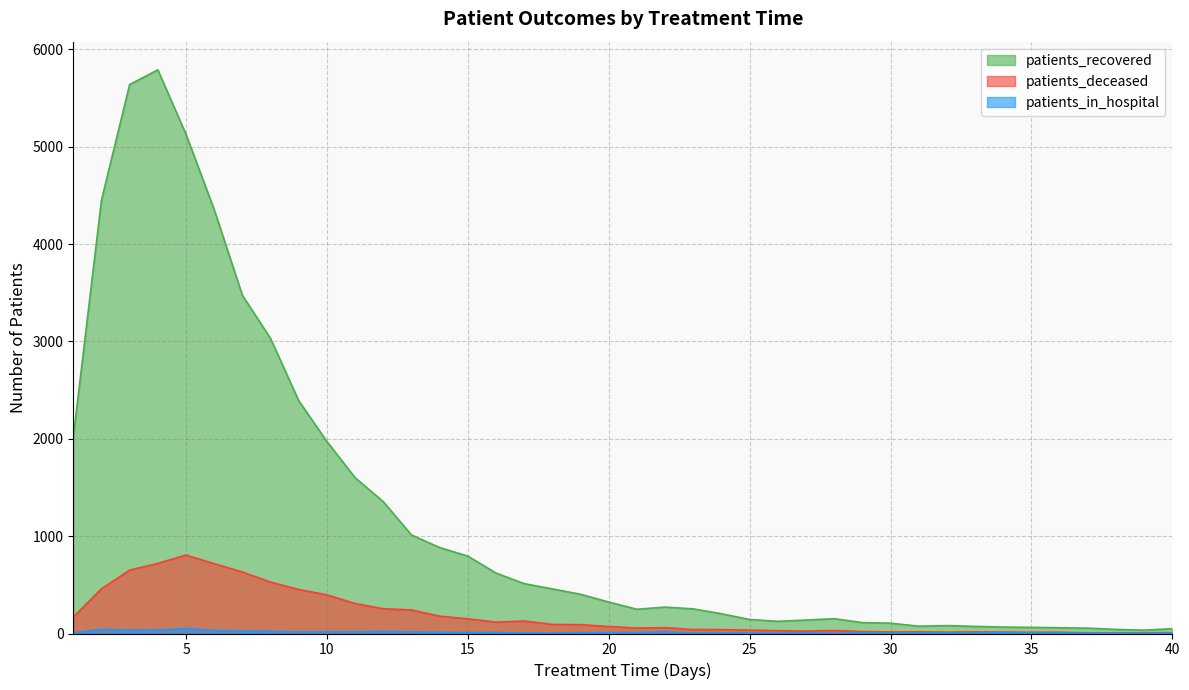

Reading left to right, what are all the values shown in this chart?

patients_recovered: 1=2016	2=4450	3=5638	4=5789	5=5127	6=4354	7=3474	8=3030	9=2391	10=1972	11=1600	12=1354	13=1012	14=883	15=795	16=621	17=512	18=458	19=403	20=323	21=249	22=271	23=253	24=203	25=144	26=125	27=138	28=152	29=112	30=106	31=75	32=81	33=73	34=66	35=63	36=59	37=55	38=42	39=34	40=50
patients_deceased: 1=169	2=459	3=651	4=720	5=806	6=717	7=632	8=528	9=452	10=397	11=308	12=254	13=242	14=178	15=151	16=117	17=128	18=93	19=91	20=72	21=56	22=60	23=41	24=40	25=35	26=29	27=25	28=31	29=20	30=16	31=17	32=14	33=17	34=15	35=13	36=13	37=6	38=6	39=7	40=8
patients_in_hospital: 1=7	2=43	3=35	4=36	5=52	6=31	7=28	8=22	9=15	10=15	11=16	12=22	13=16	14=13	15=10	16=12	17=4	18=4	19=8	20=10	21=10	22=17	23=5	24=6	25=5	26=4	27=6	28=2	29=6	30=2	31=5	32=6	33=5	34=10	35=3	36=5	37=3	38=3	39=1	40=4